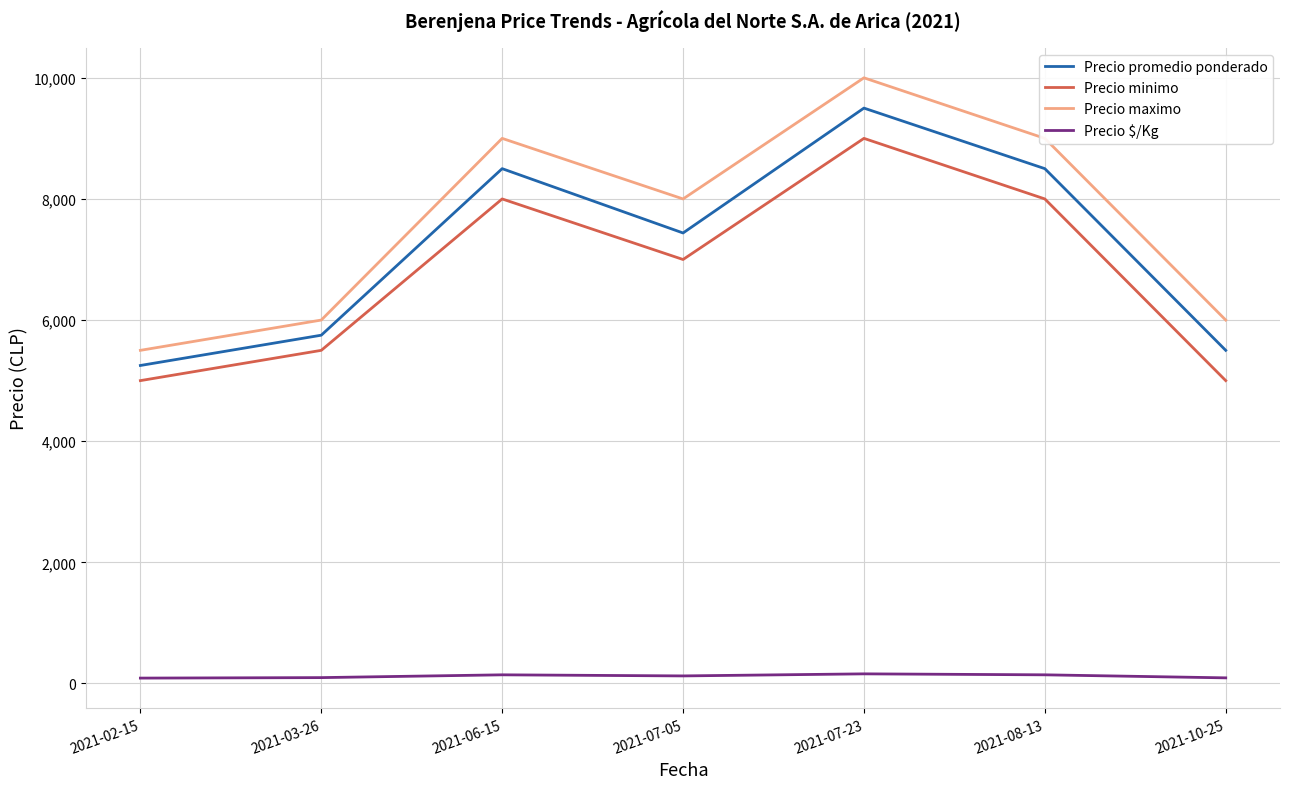

True or false: Precio $/Kg and Precio maximo intersect in this chart.

False